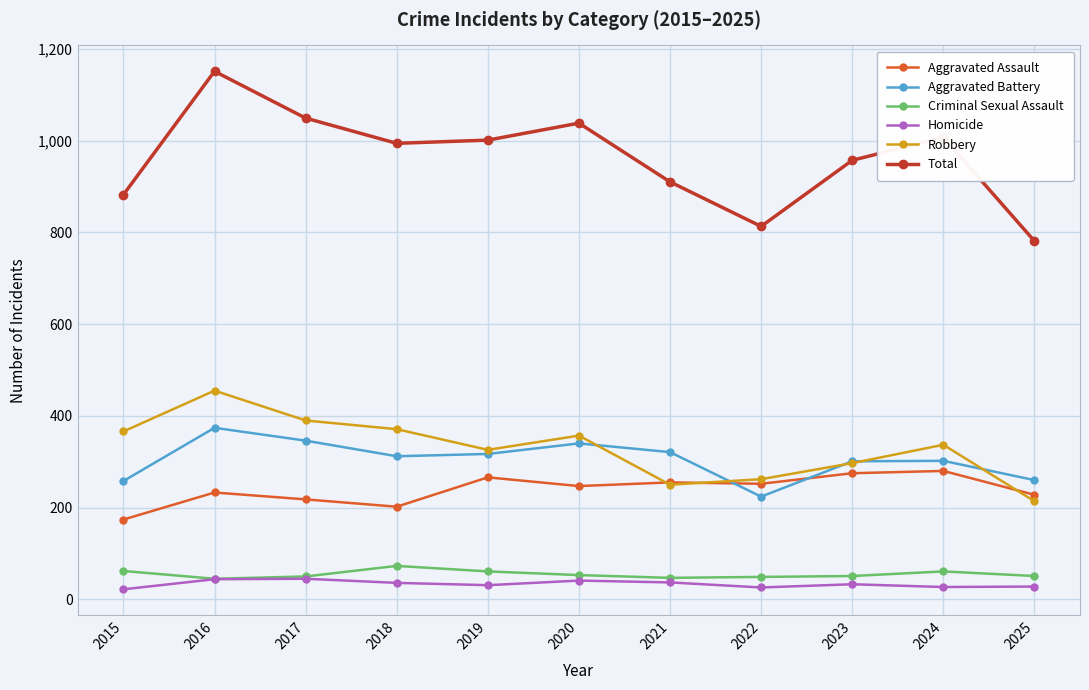

At how many categories does at least one series exceed 532?

11